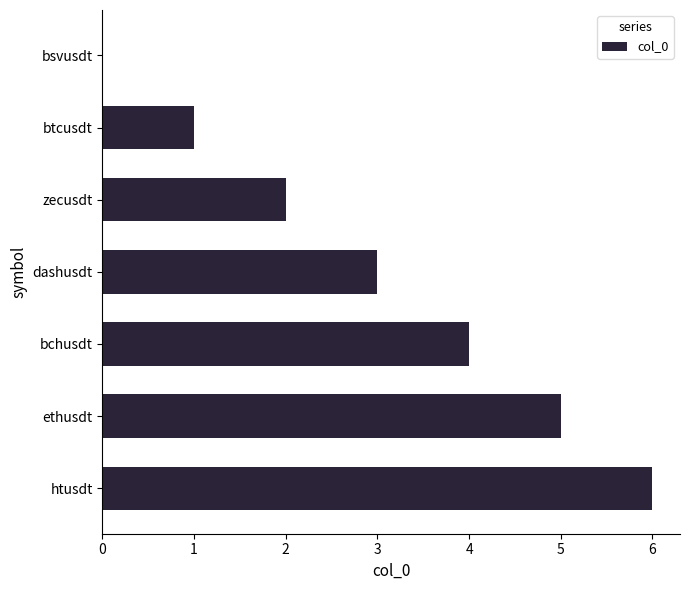

What is the sum of the values at zecusdt and htusdt?

8